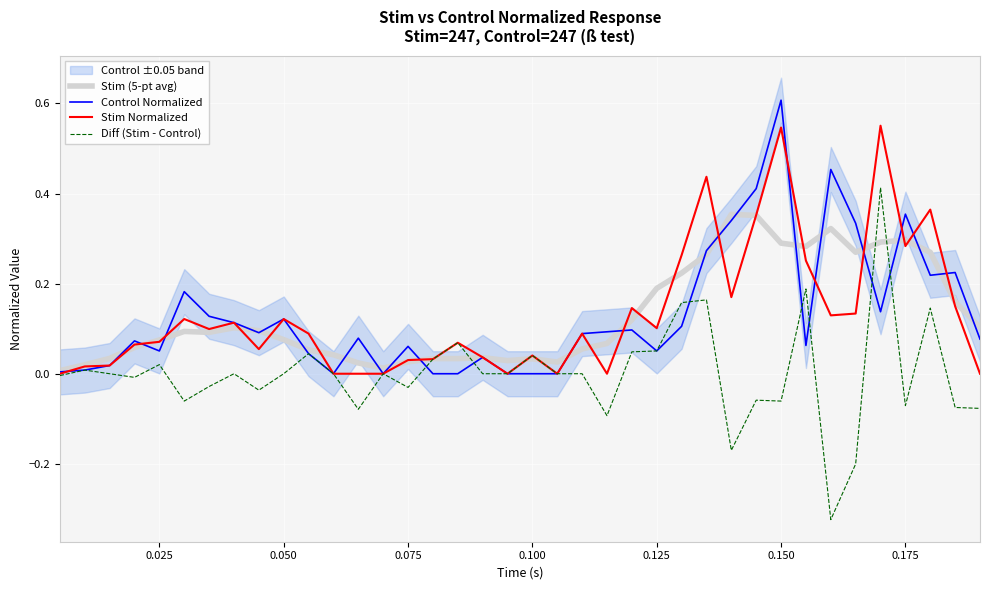

What is the total value across all series at 0.075?

0.2